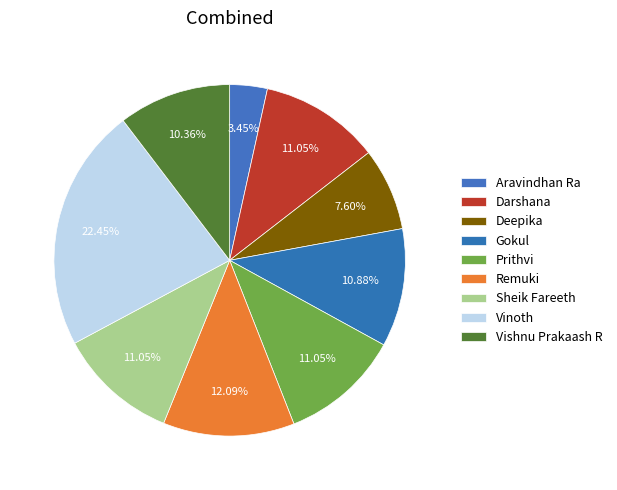

Does Darshana represent more than half of the total?

No